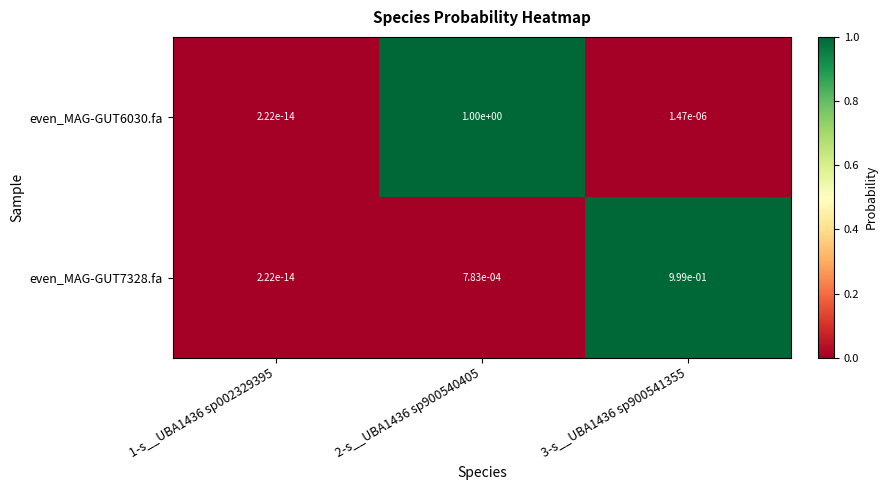

Is it true that even_MAG-GUT7328.fa equals 0.5 at 3-s__UBA1436 sp900541355?

False